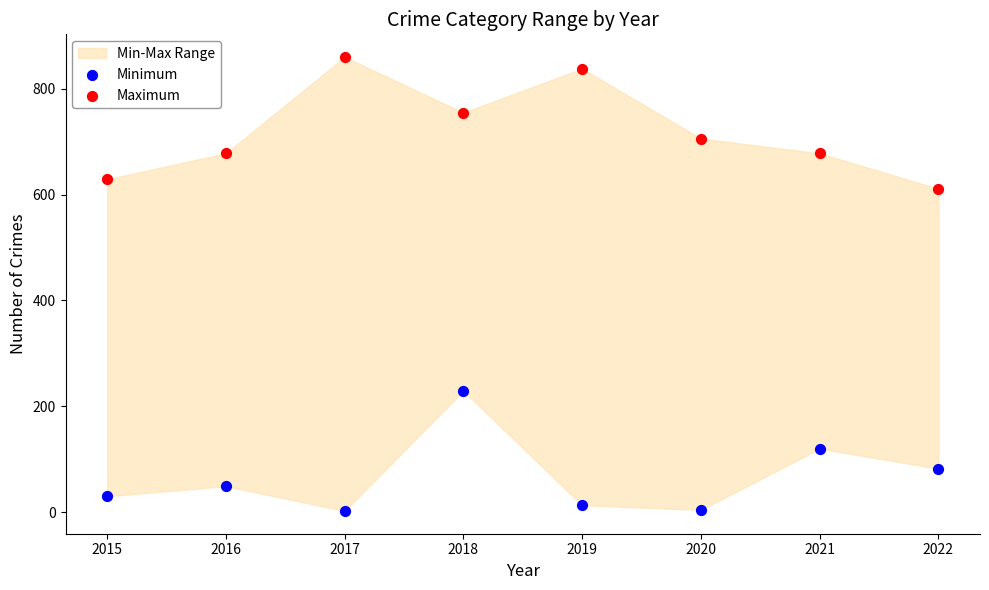

Which series reaches the maximum Y coordinate?

Maximum